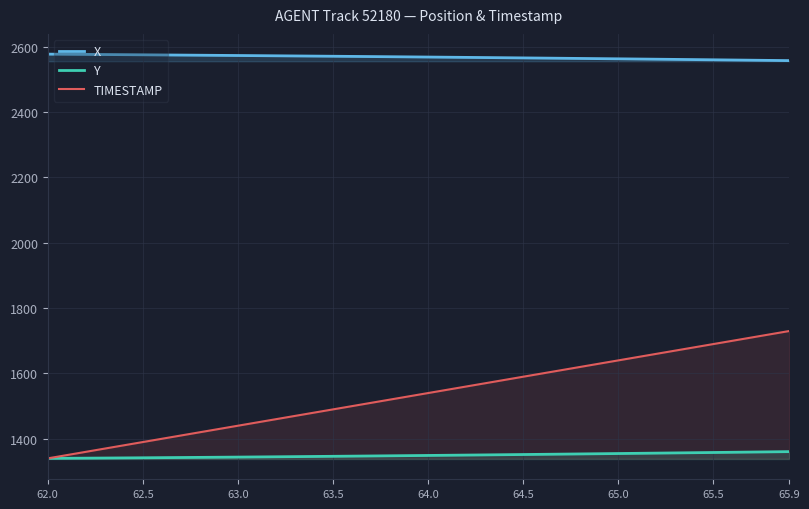

Reading right to left, list all the values displayed in this chart.

X: 2557.6	2558.2	2558.8	2559.4	2560.0	2560.7	2561.2	2561.8	2562.4	2563.0	2563.6	2564.2	2564.7	2565.3	2565.8	2566.4	2566.9	2567.4	2567.9	2568.4	2568.9	2569.4	2569.9	2570.4	2570.9	2571.3	2571.8	2572.3	2572.7	2573.2	2573.6	2574.0	2574.5	2574.9	2575.3	2575.7	2576.1	2576.6	2577.0	2577.4
Y: 1359.9	1359.3	1358.6	1357.9	1357.3	1356.6	1356.0	1355.4	1354.7	1354.1	1353.5	1352.9	1352.3	1351.7	1351.1	1350.5	1349.9	1349.3	1348.8	1348.2	1347.7	1347.2	1346.6	1346.1	1345.6	1345.1	1344.6	1344.2	1343.7	1343.2	1342.8	1342.3	1341.9	1341.5	1341.1	1340.7	1340.3	1340.0	1339.6	1339.3
TIMESTAMP: 1729.3	1719.3	1709.3	1699.3	1689.3	1679.3	1669.3	1659.3	1649.3	1639.3	1629.3	1619.3	1609.3	1599.3	1589.3	1579.3	1569.3	1559.3	1549.3	1539.3	1529.3	1519.3	1509.3	1499.3	1489.3	1479.3	1469.3	1459.3	1449.3	1439.3	1429.3	1419.3	1409.3	1399.3	1389.3	1379.3	1369.3	1359.3	1349.3	1339.3